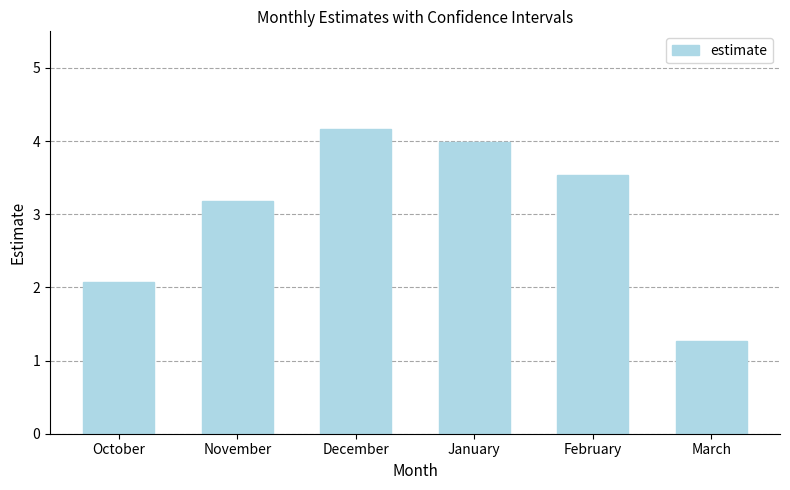

Reading left to right, extract all data points from this chart.

October=2.1	November=3.2	December=4.2	January=4.0	February=3.5	March=1.3